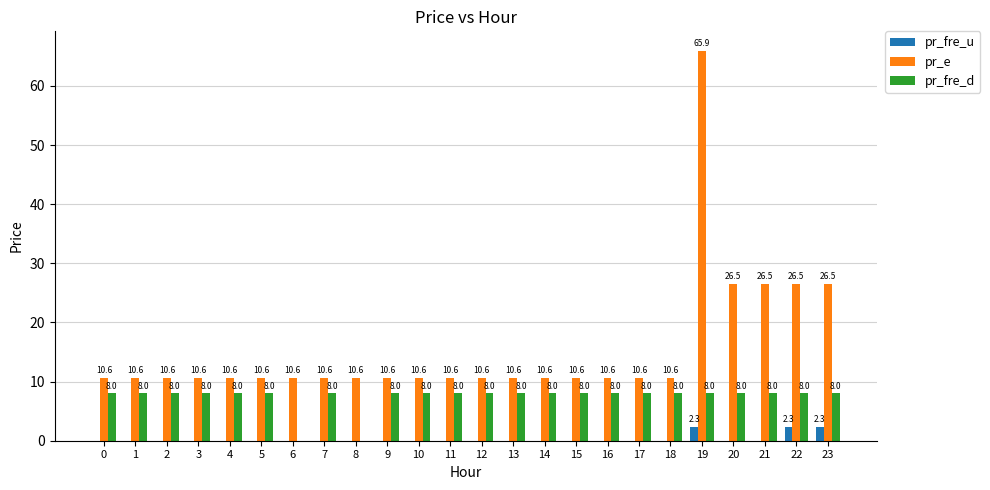

What is the sum of all pr_fre_d values?

176.0